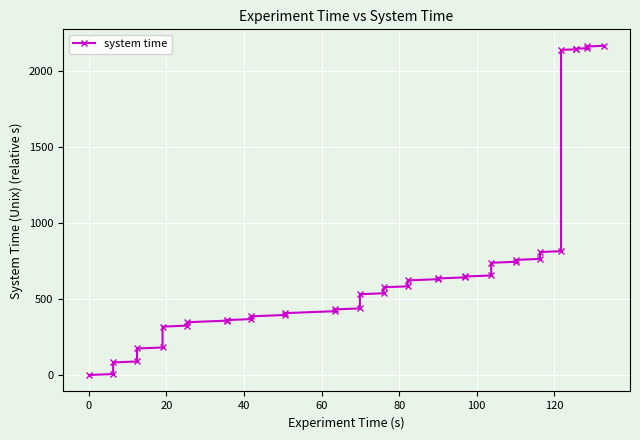

What is the maximum value shown in the chart?

2163.0